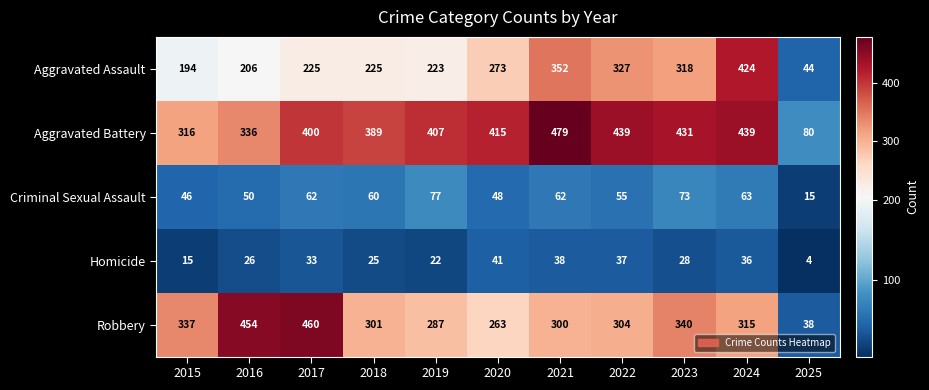

At 2017, list the series in order from largest to smallest.

Robbery, Aggravated Battery, Aggravated Assault, Criminal Sexual Assault, Homicide